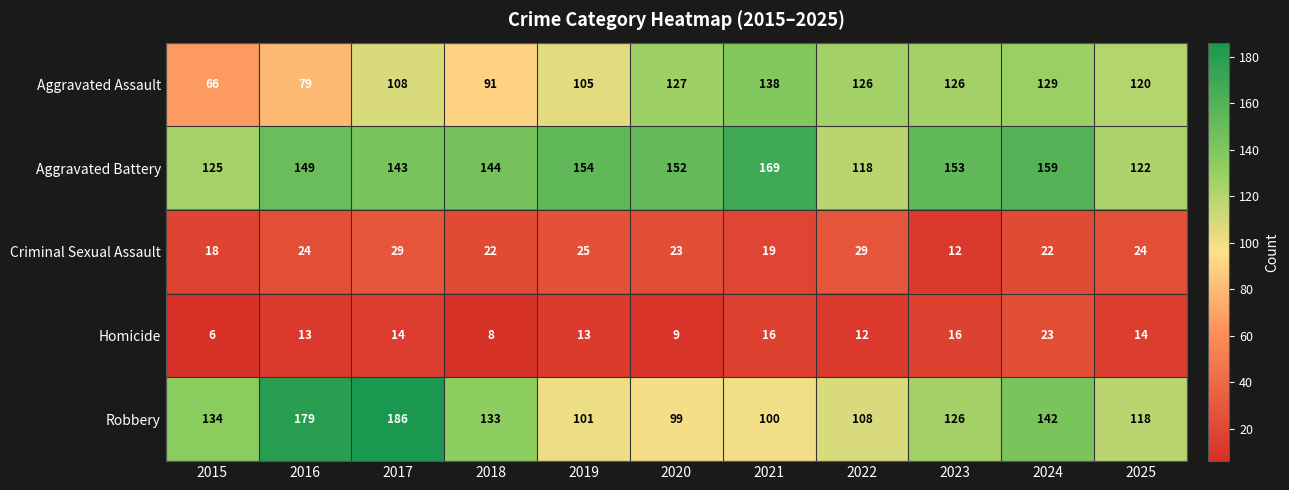

Which label corresponds to the smallest value in the chart?

2015